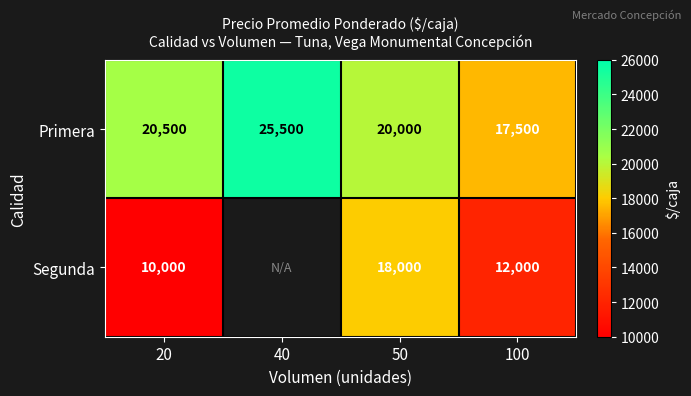

How many series are shown in this chart?

2